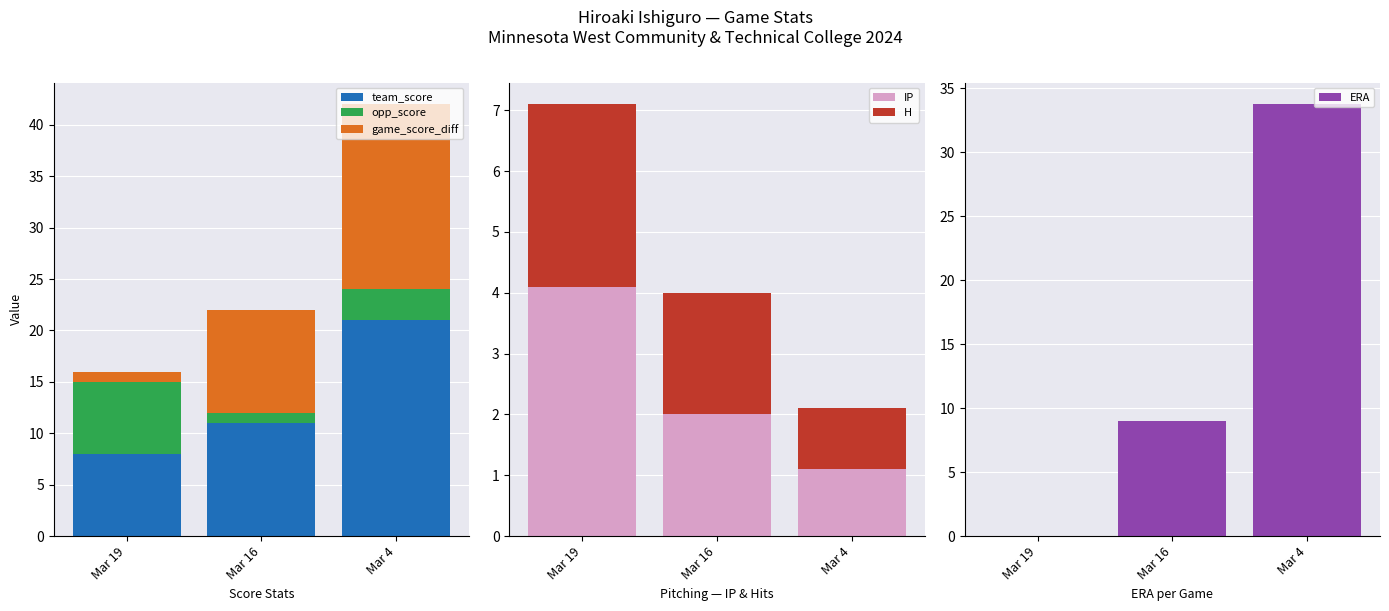

Between Mar 19 and Mar 16, which series saw the biggest shift?

game_score_diff